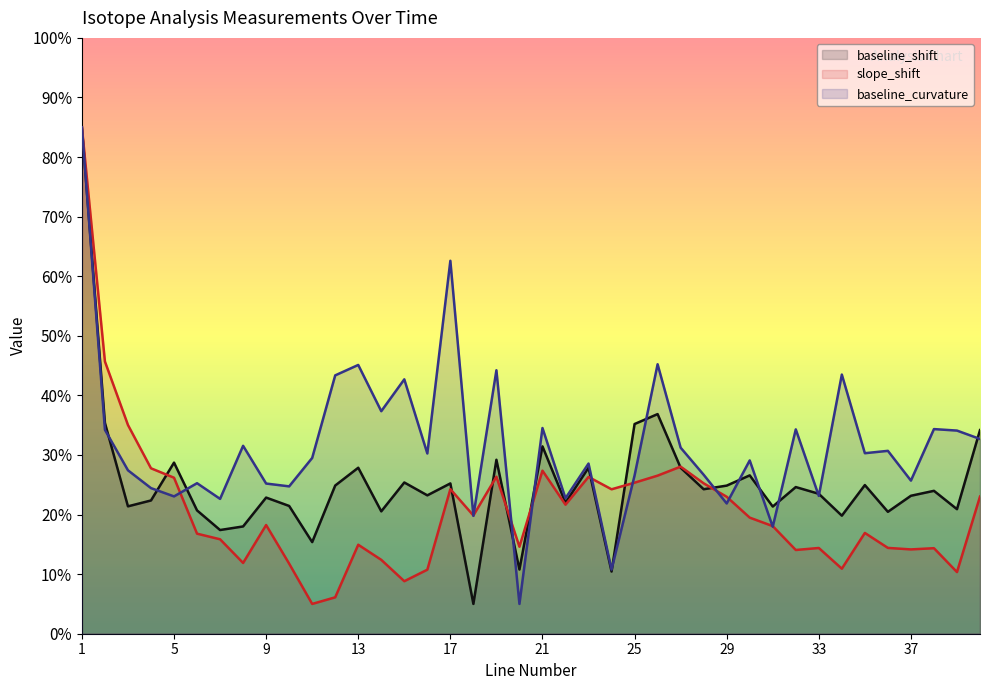

What is the total value across all series at 7?

55.9